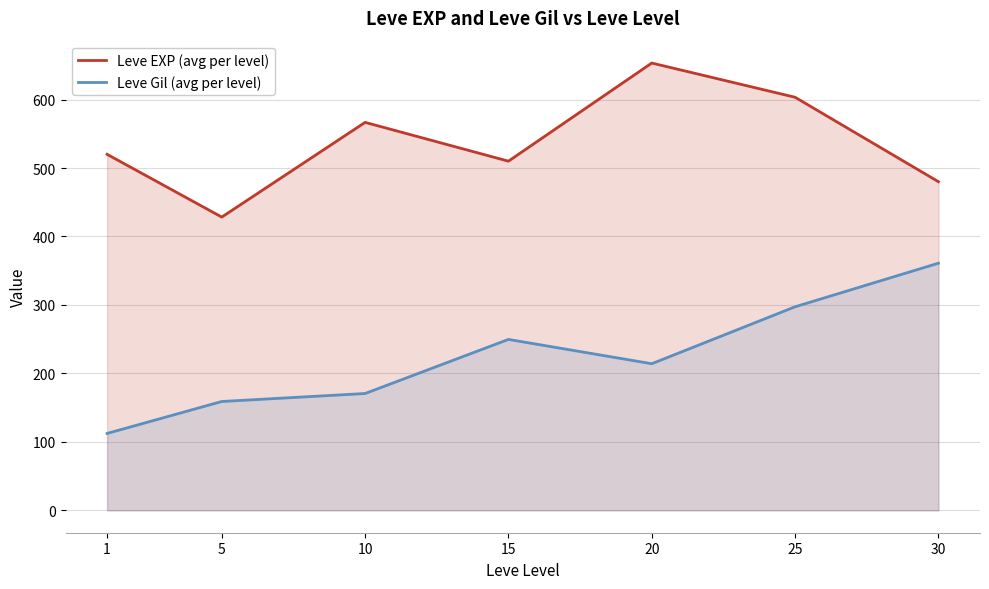

What is the maximum value for Leve Gil (avg per level)?

361.0